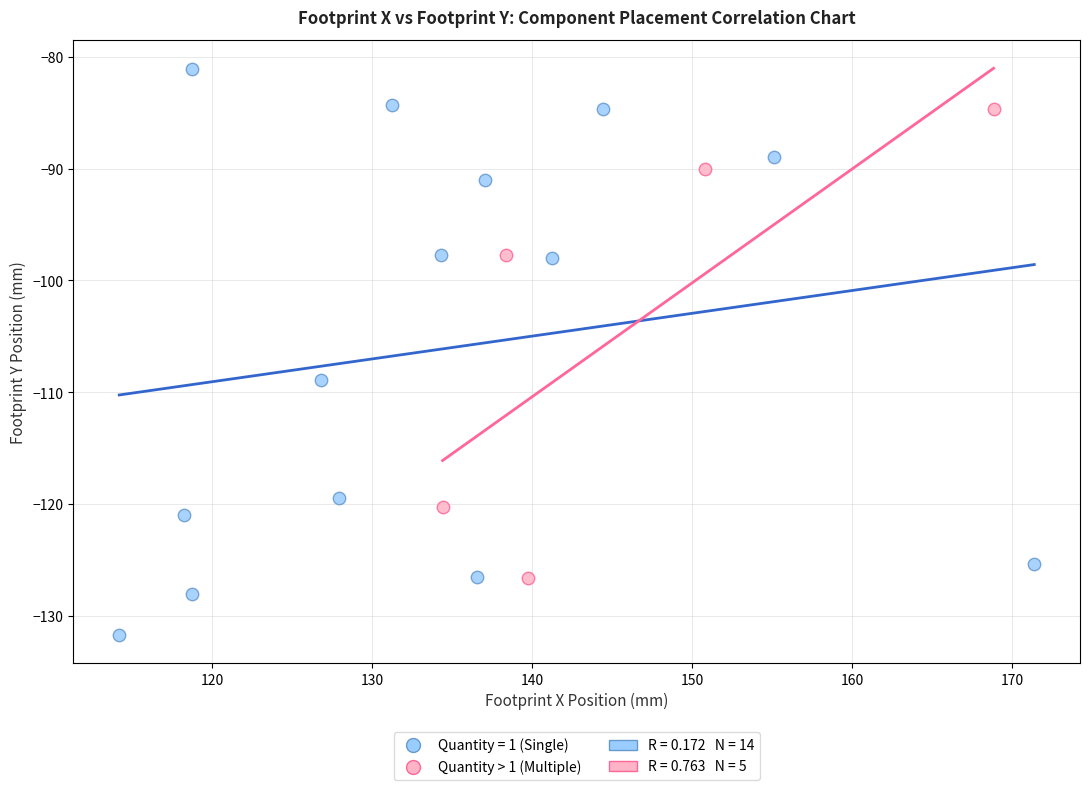

Which series contains the highest Y value?

Quantity = 1 (Single)